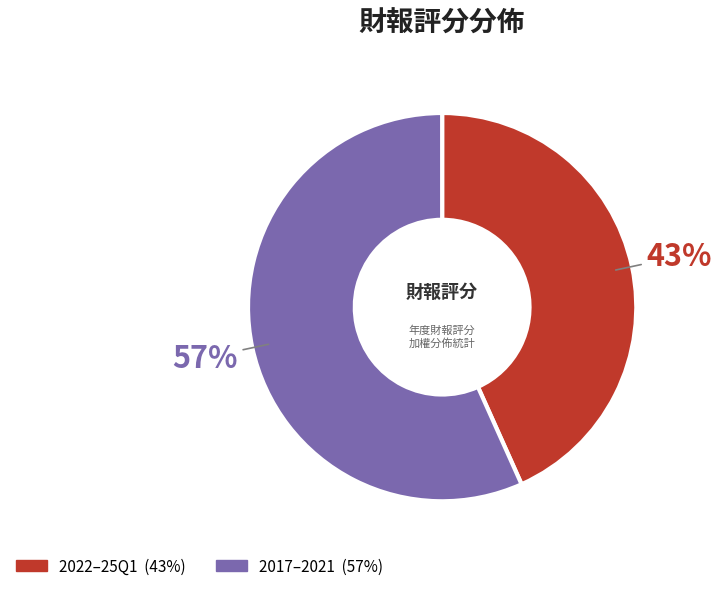

To the nearest percent, what is the average slice percentage?

50%